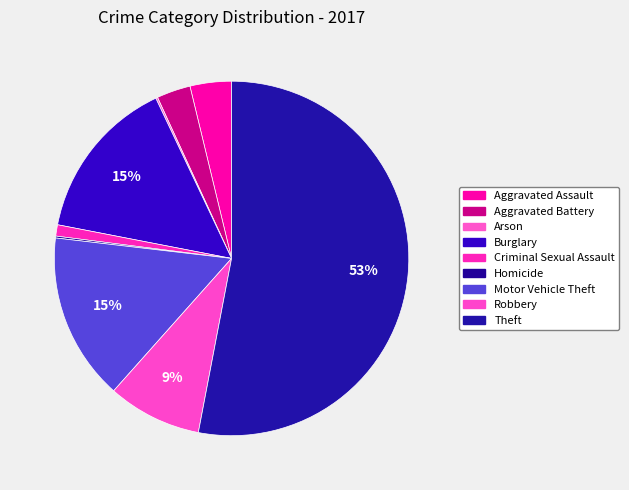

How many segments does this pie chart have?

9